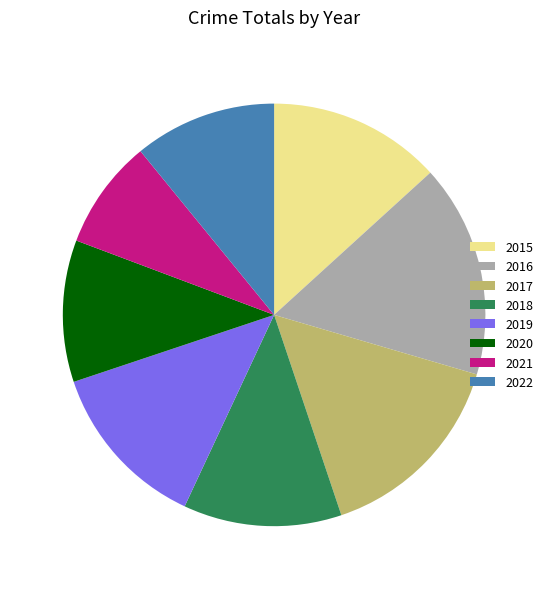

Count the number of slices in the pie.

8